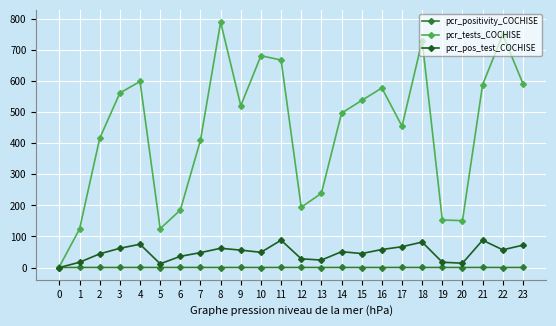

Rank the series at 9 from highest to lowest value.

pcr_tests_COCHISE, pcr_pos_test_COCHISE, pcr_positivity_COCHISE